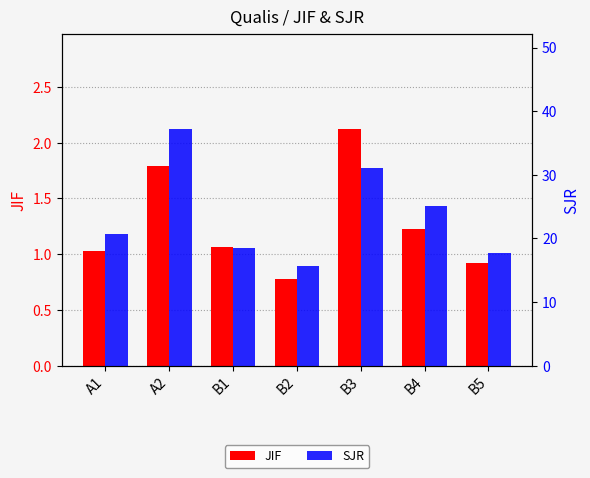

What are all the series names shown in the legend?

JIF, SJR